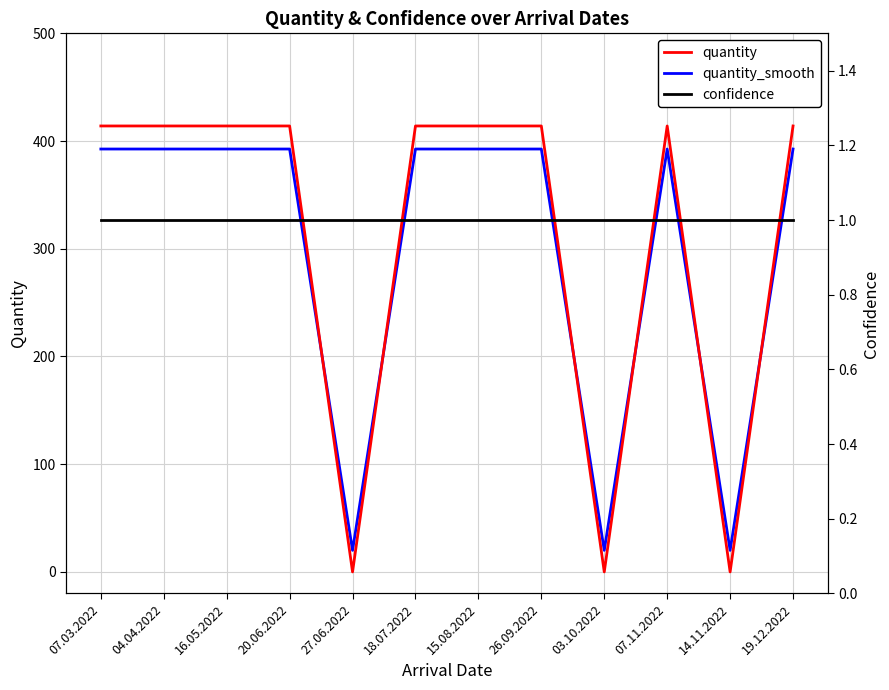

At which category is the sum across all series the highest?

07.03.2022